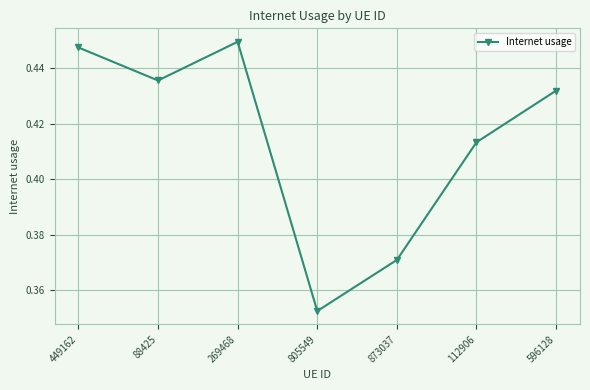

Is it true that the value at 88425 is 0.1?

False